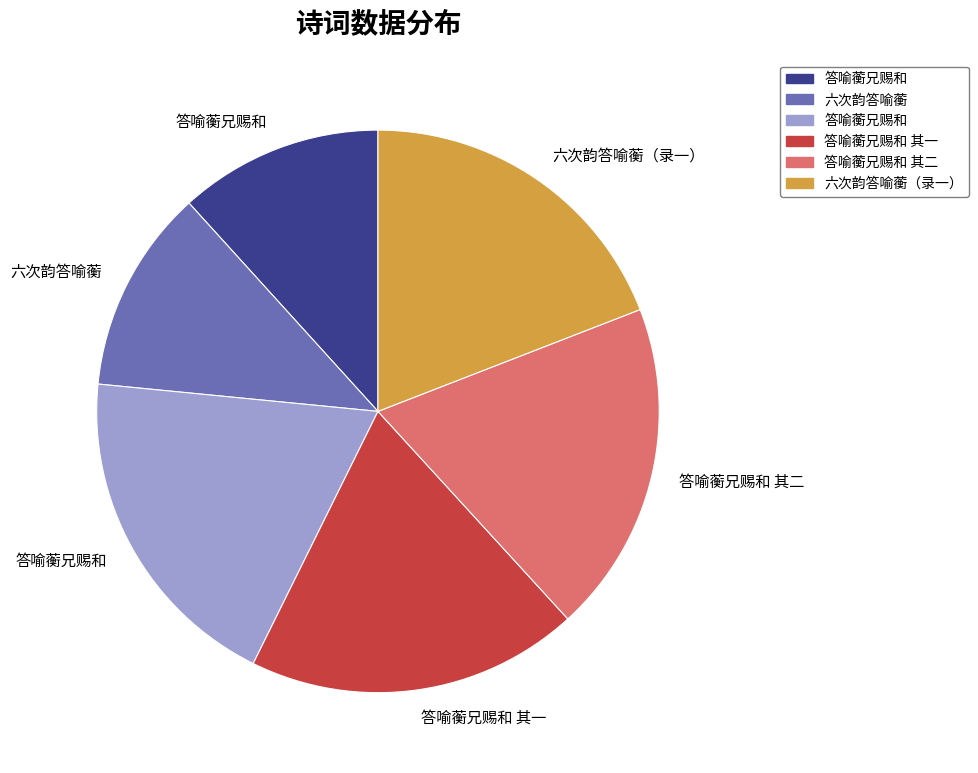

Is there a majority slice in this chart?

No